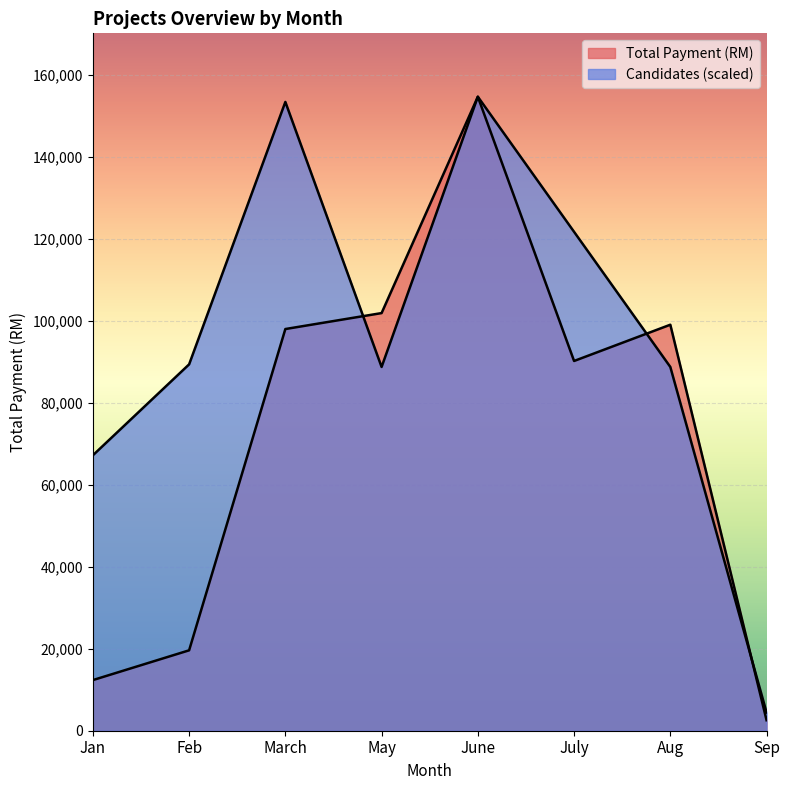

What is the label of the 4th point from the right?

June